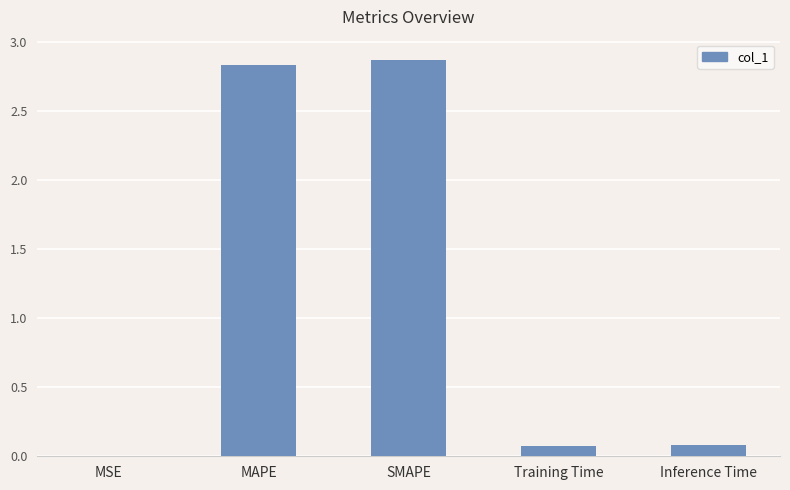

What is the change in value from MAPE to Inference Time?

-2.8